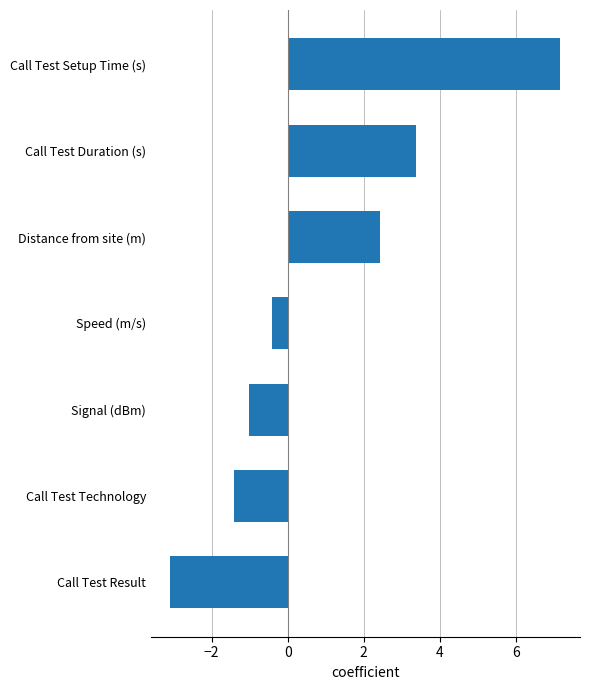

What is the minimum value shown in the chart?

-3.1